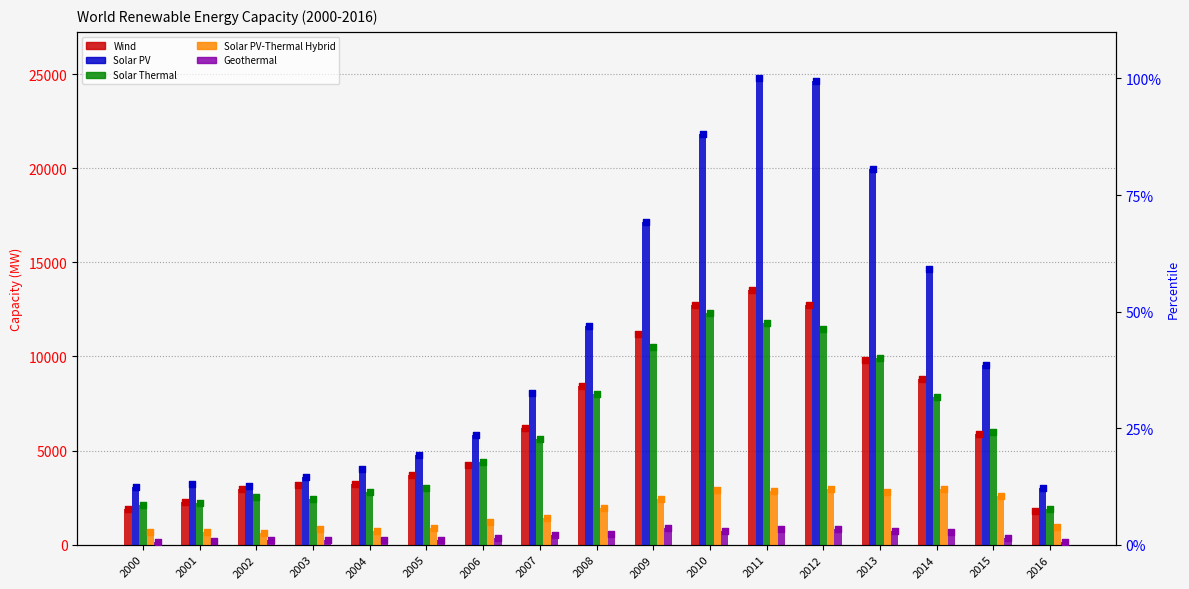

Which series has the widest spread of Y values?

Solar PV